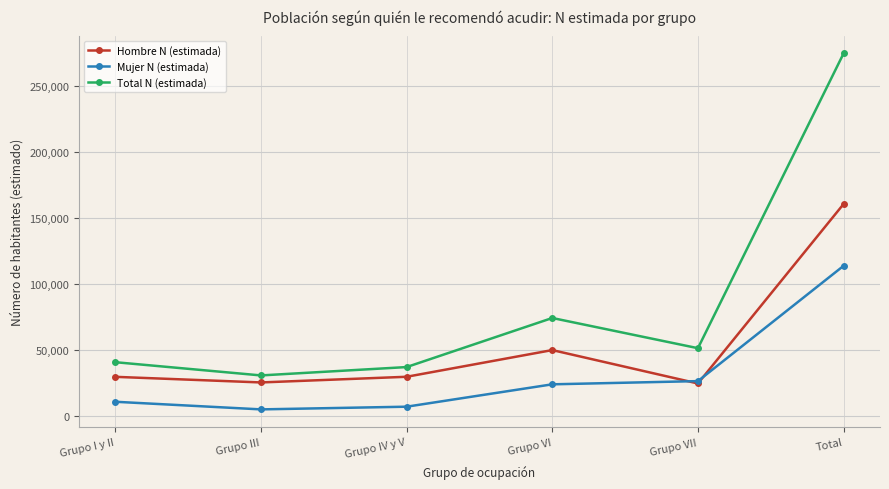

True or false: Total N (estimada) and Mujer N (estimada) intersect in this chart.

False